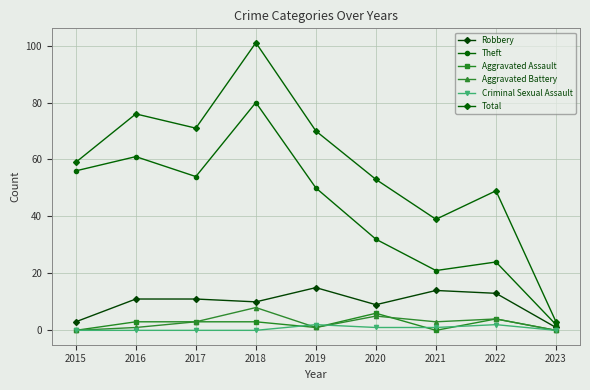

Is this an area chart (filled region under the line)?

No